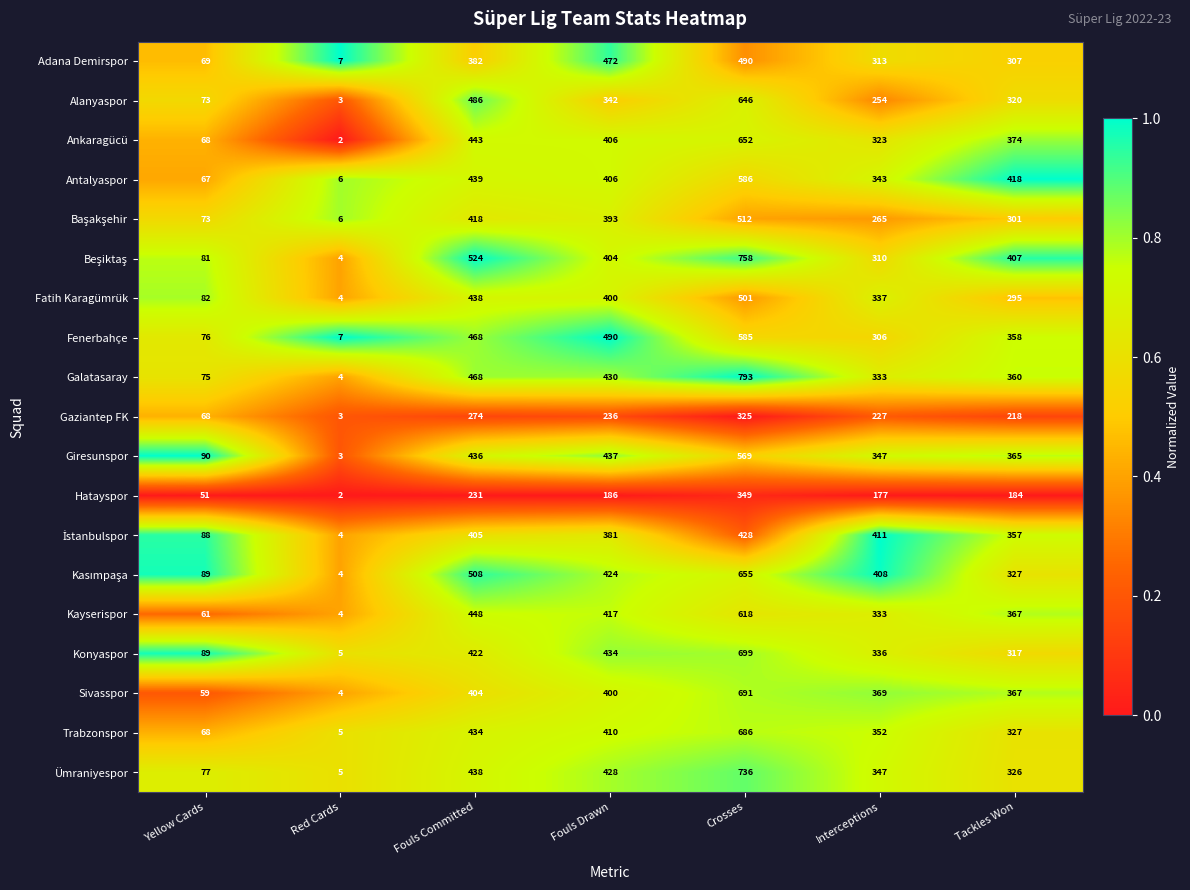

The Trabzonspor series shows 686 at Crosses. True or false?

True